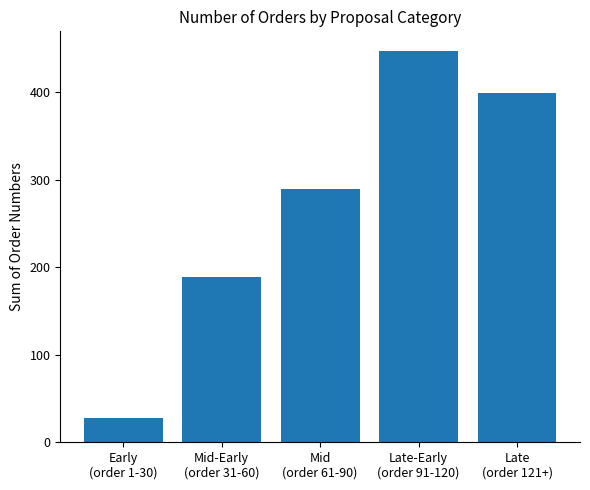

Count the values in the range 189 to 399.

3